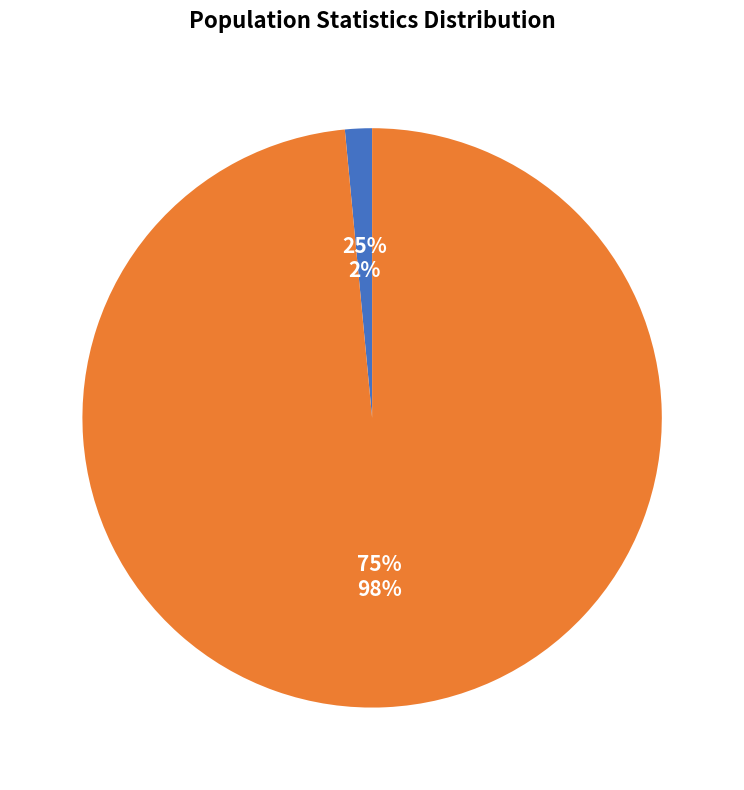

Does std account for over 50% of the chart?

Yes